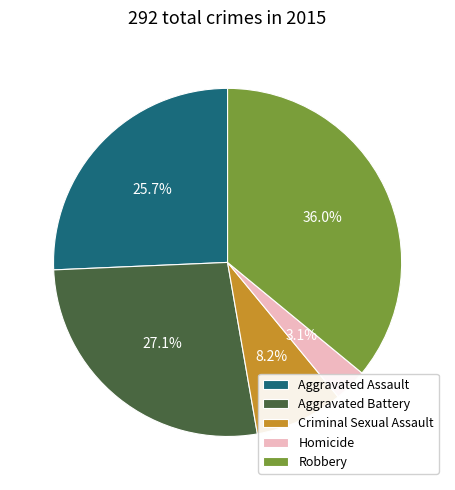

Count the number of slices in the pie.

5